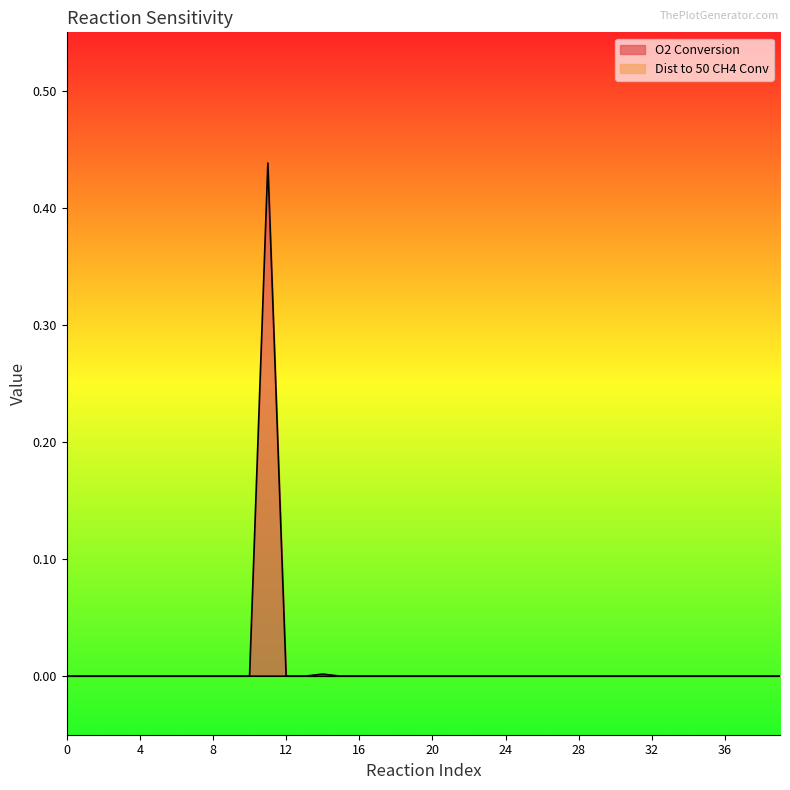

What are all the series names shown in the legend?

O2 Conversion, Dist to 50 CH4 Conv